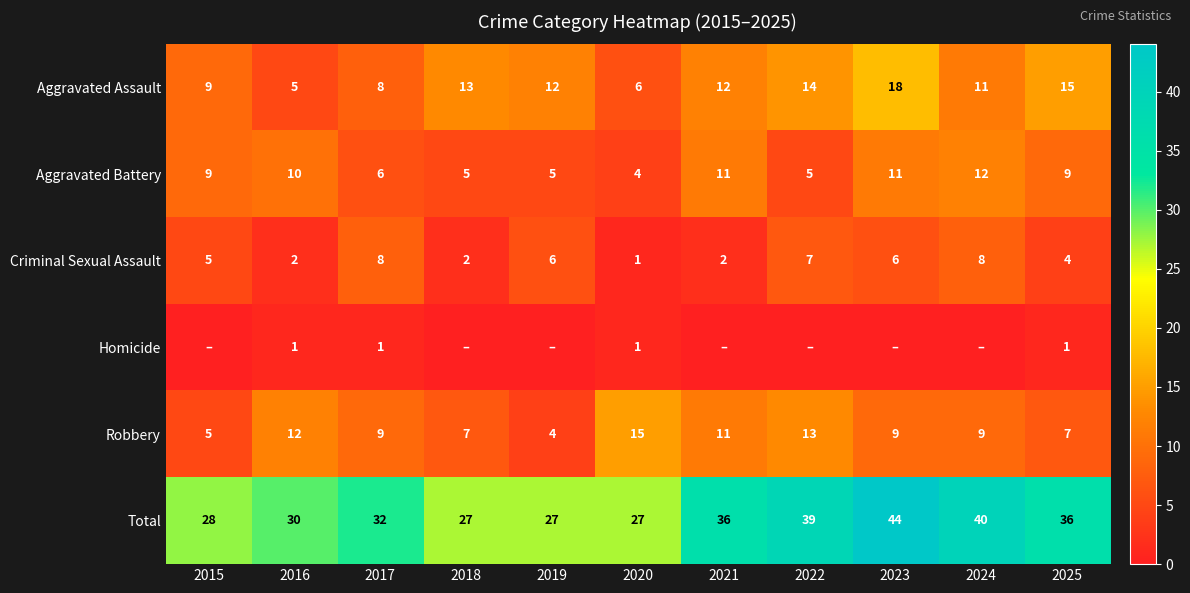

At which label is Criminal Sexual Assault closest to 4?

2025